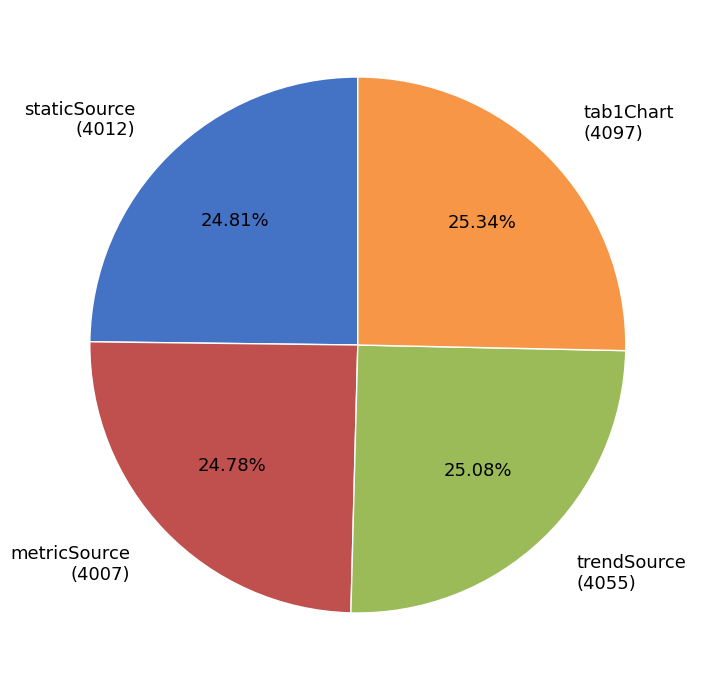

Does metricSource account for over 50% of the chart?

No